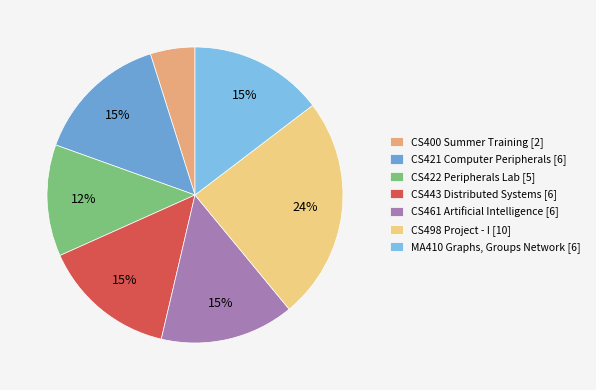

Does any single category account for the majority?

No